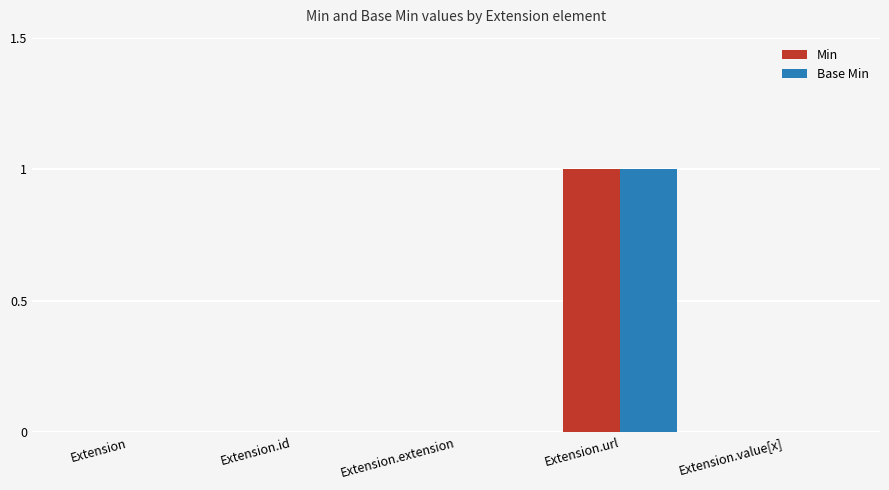

The Base Min series shows 0 at Extension.extension. True or false?

True